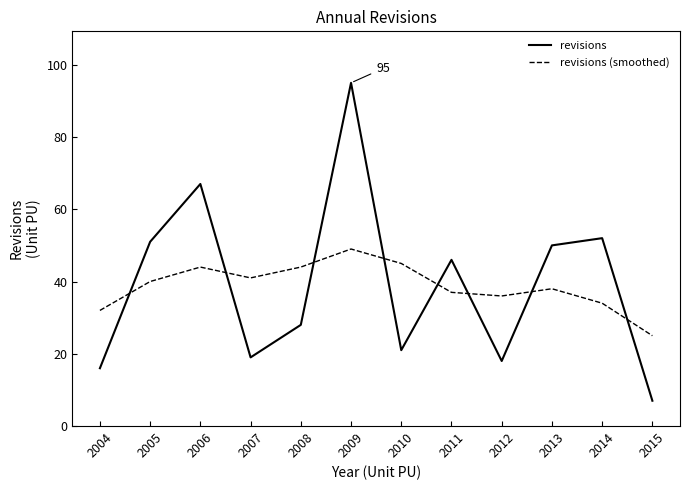

What is the approximate value of revisions (smoothed) at 2004, to the nearest 10?

30